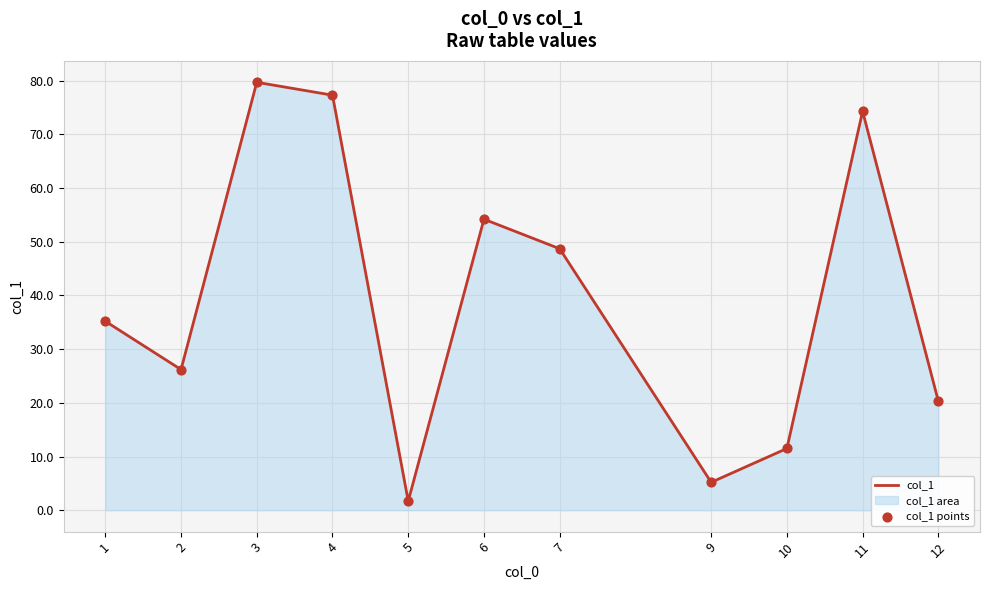

Which series has the largest Y range (max minus min)?

col_1